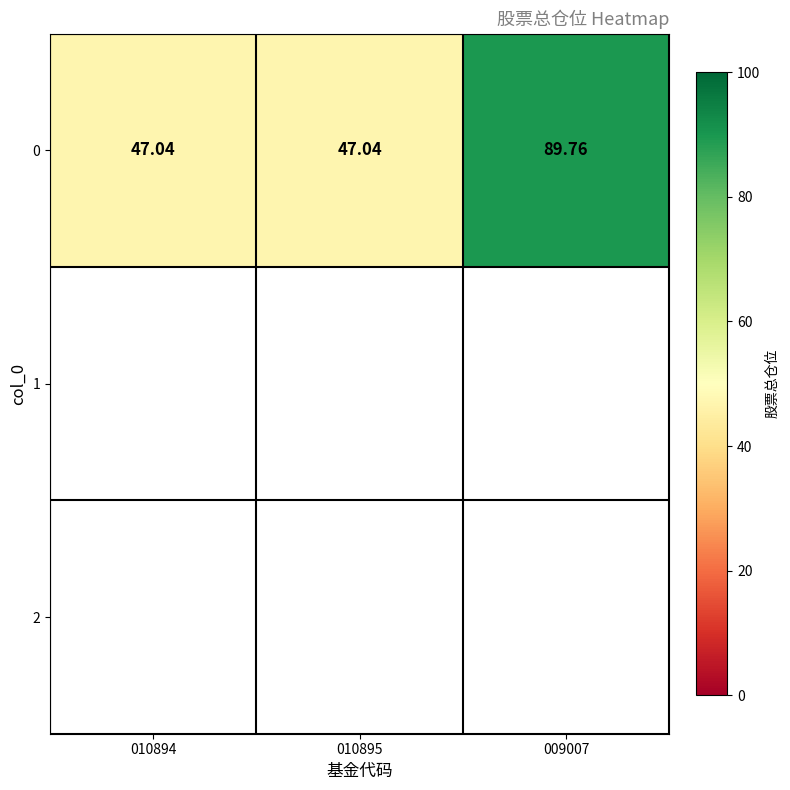

Count the number of data series in this chart.

1